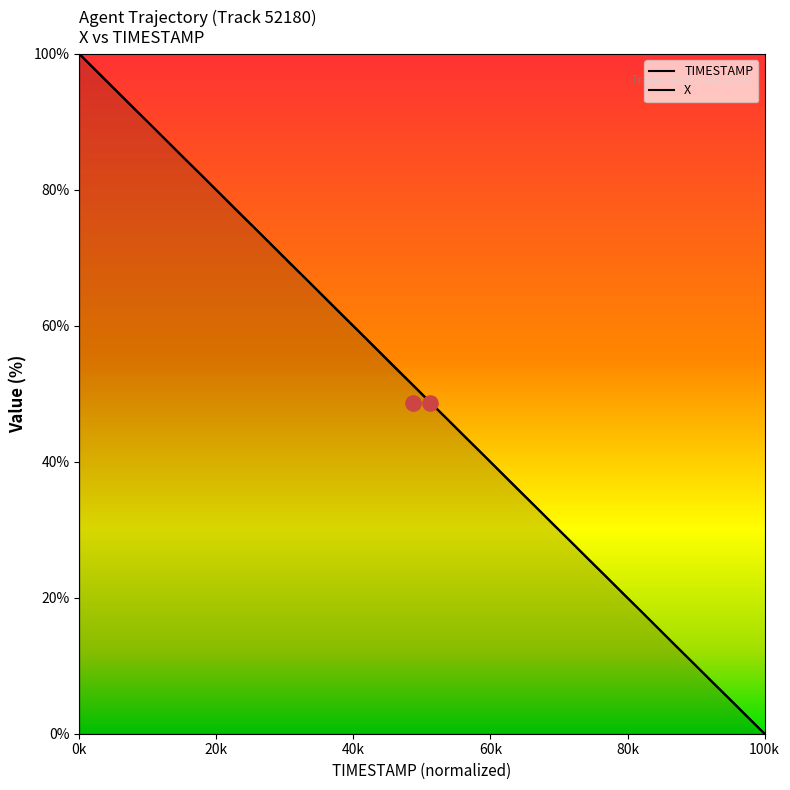

Is the value of X at 18.1 greater than the value of TIMESTAMP at 18.4?

Yes